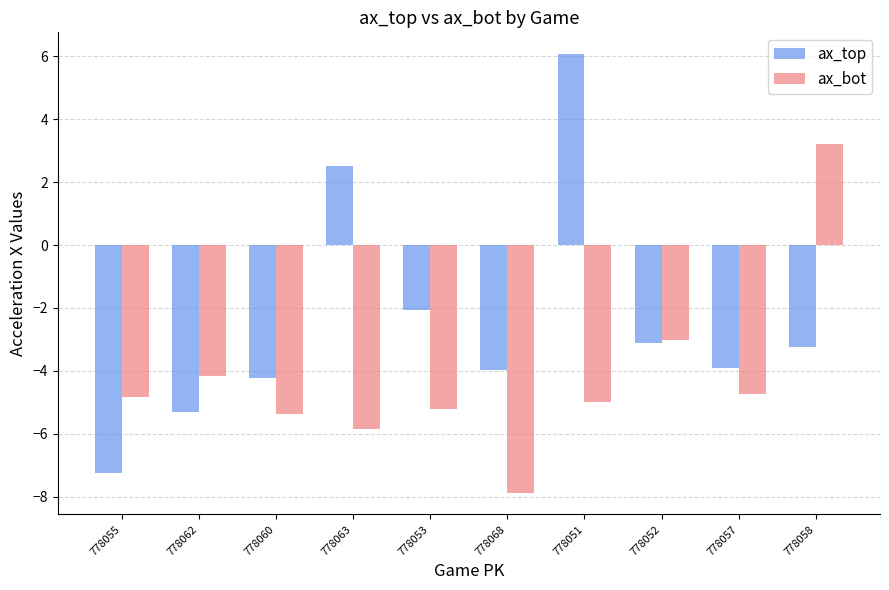

Which series changed the most between 778063 and 778057?

ax_top